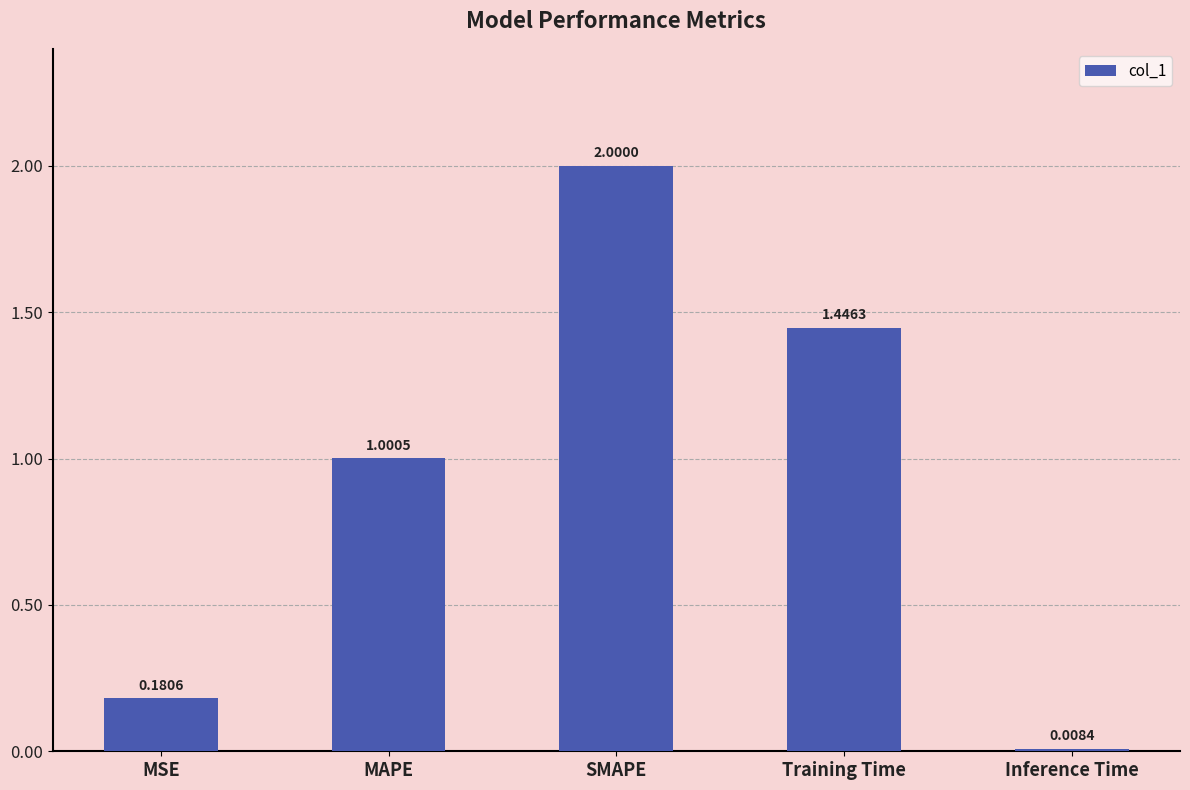

What is the difference between the values at MAPE and Training Time?

0.4